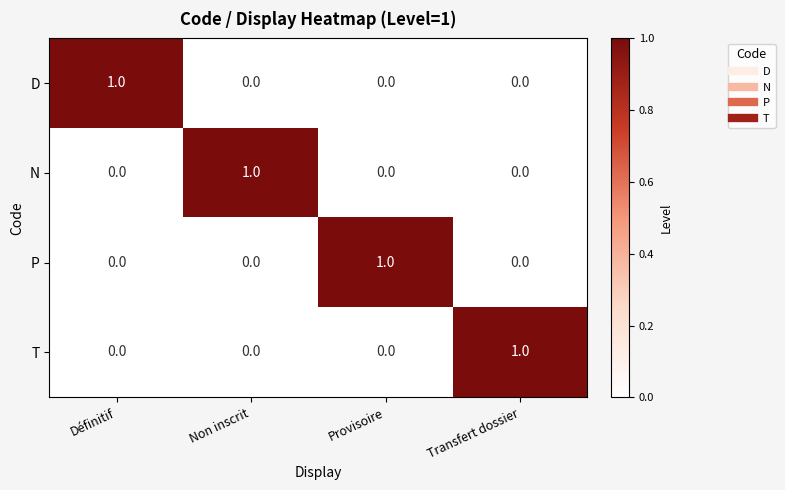

Reading right to left, transcribe all the data shown in this chart.

D: Transfert dossier=0	Provisoire=0	Non inscrit=0	Définitif=1
N: Transfert dossier=0	Provisoire=0	Non inscrit=1	Définitif=0
P: Transfert dossier=0	Provisoire=1	Non inscrit=0	Définitif=0
T: Transfert dossier=1	Provisoire=0	Non inscrit=0	Définitif=0